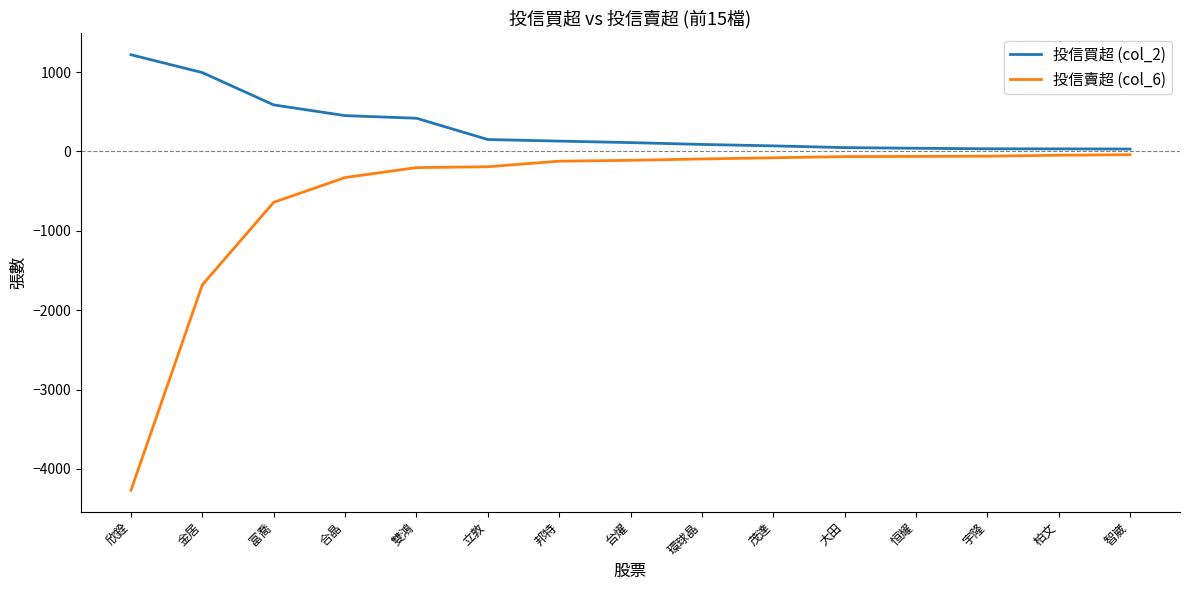

What is the maximum value shown in the chart?

1218